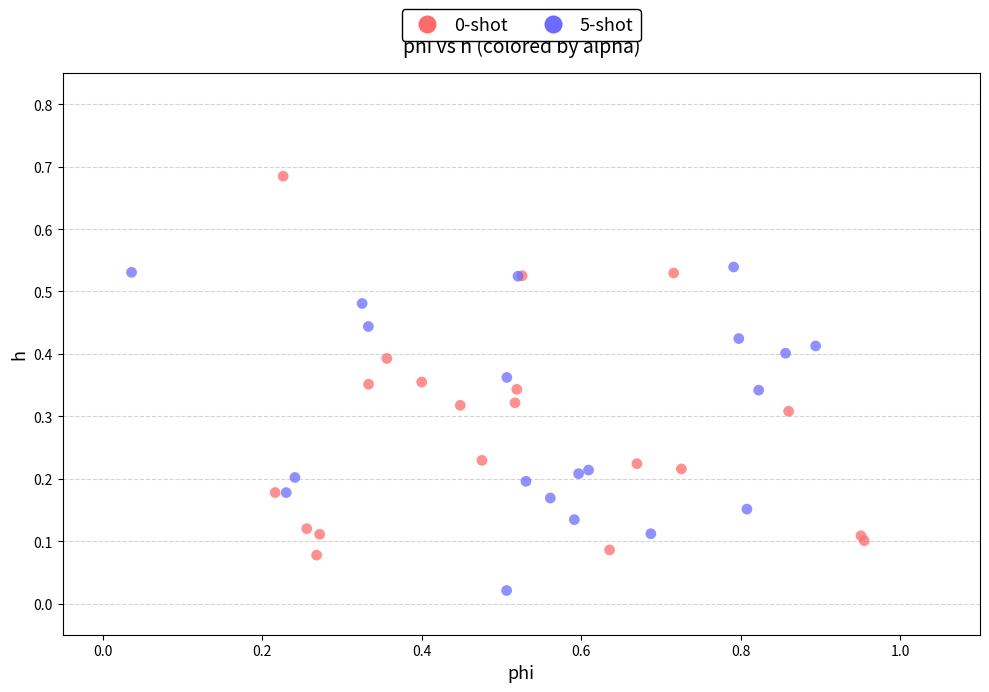

Which series reaches the minimum Y coordinate?

5-shot